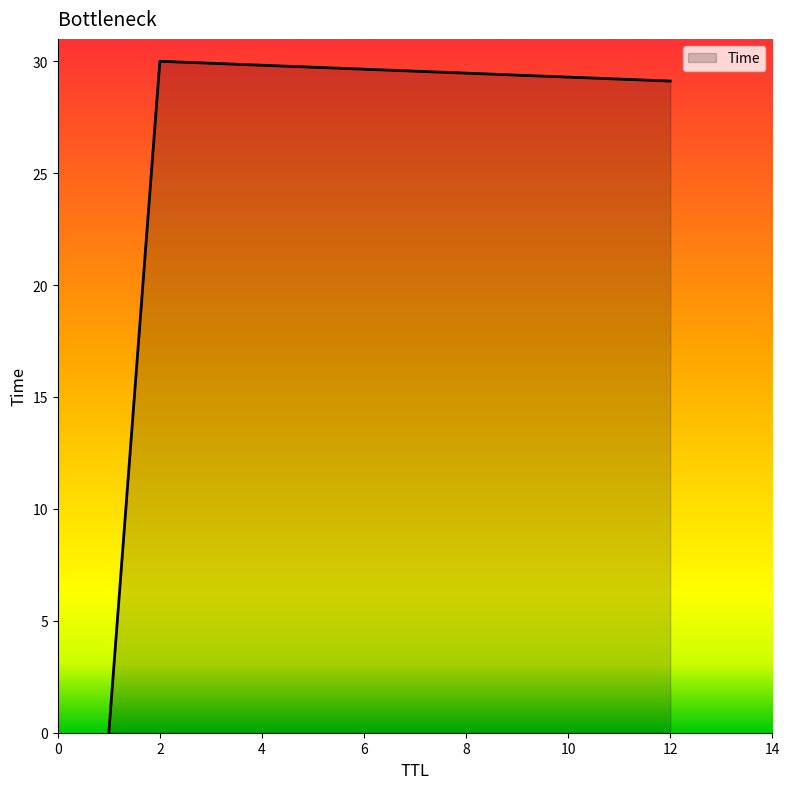

What is the average value?

19.7